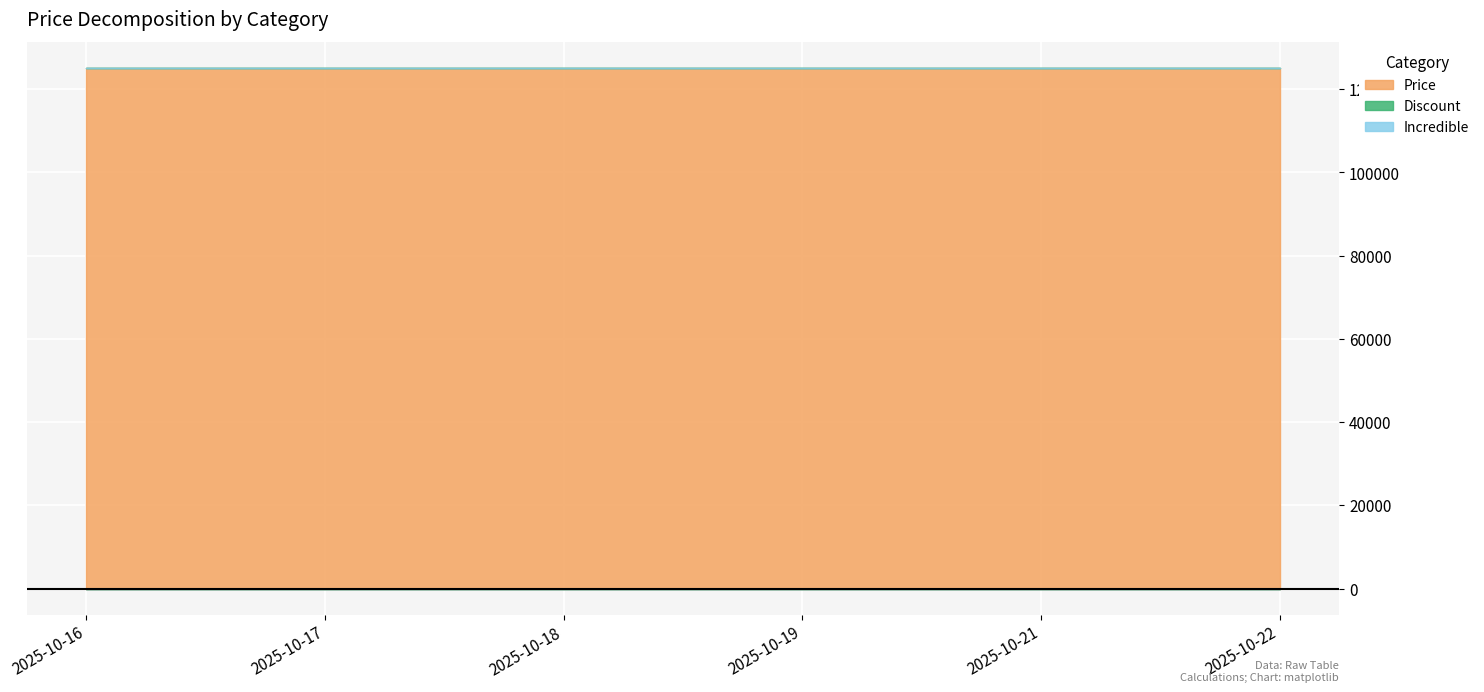

Reading left to right, transcribe all the data shown in this chart.

Price: 2025-10-16=125000	2025-10-17=125000	2025-10-18=125000	2025-10-19=125000	2025-10-21=125000	2025-10-22=125000
Discount: 2025-10-16=69	2025-10-17=69	2025-10-18=69	2025-10-19=69	2025-10-21=69	2025-10-22=69
Incredible: 2025-10-16=0	2025-10-17=0	2025-10-18=0	2025-10-19=0	2025-10-21=0	2025-10-22=0